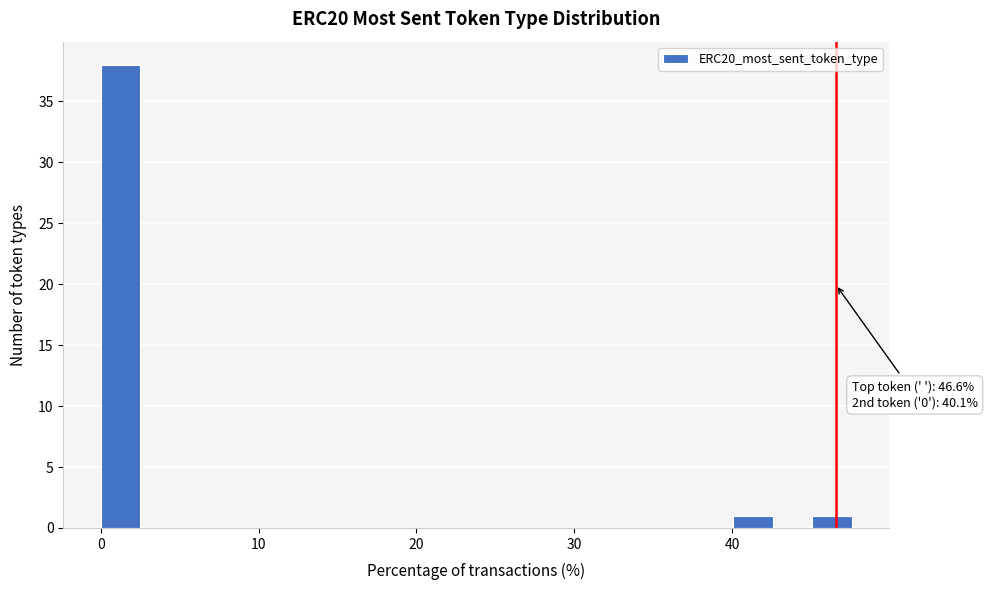

Read against the x-axis, roughly where is the centre of the tallest bar?

1